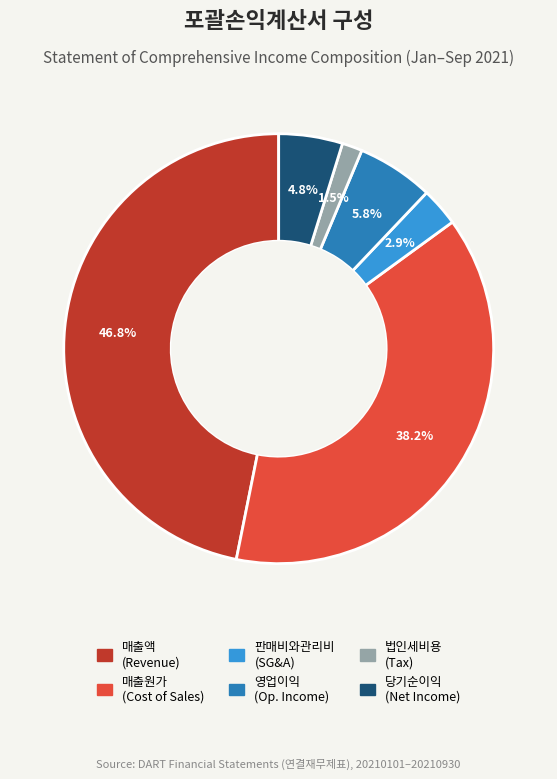

Is there a majority slice in this chart?

No